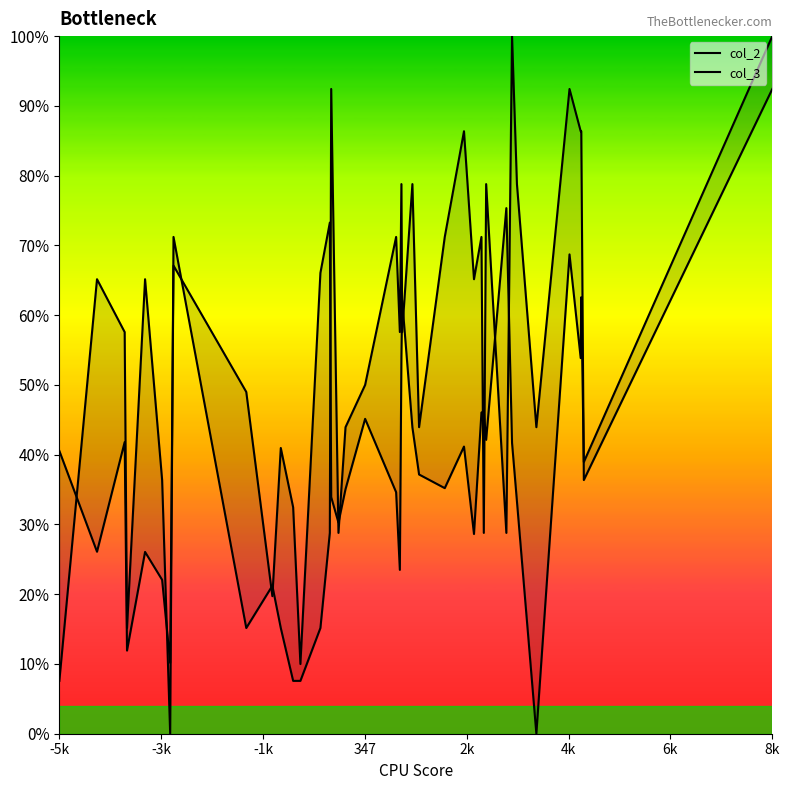

At which category does col_3 reach its first local peak?

-3k